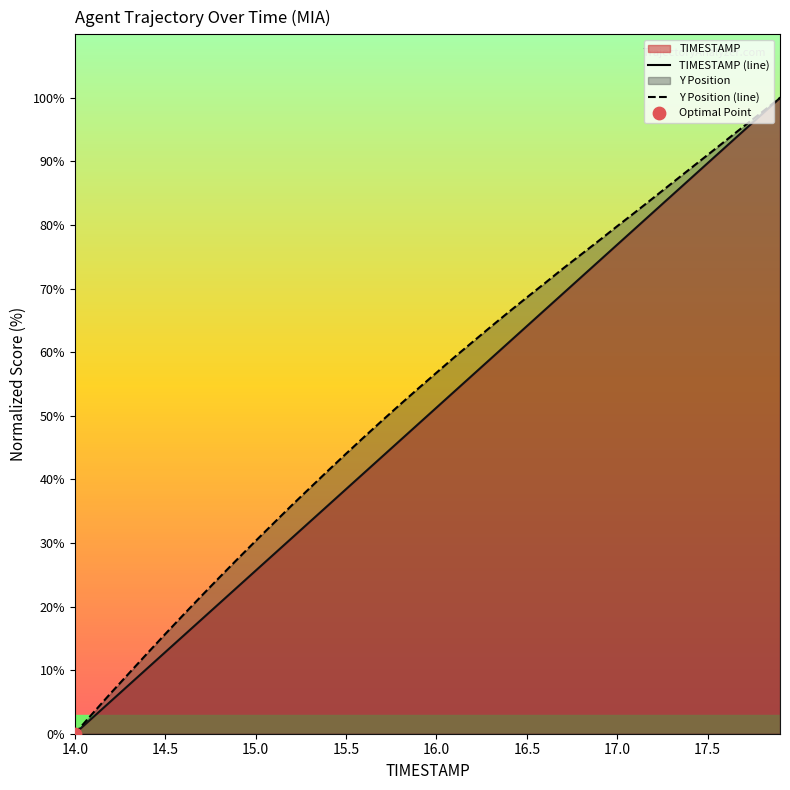

Which series contains the highest Y value?

TIMESTAMP (line)